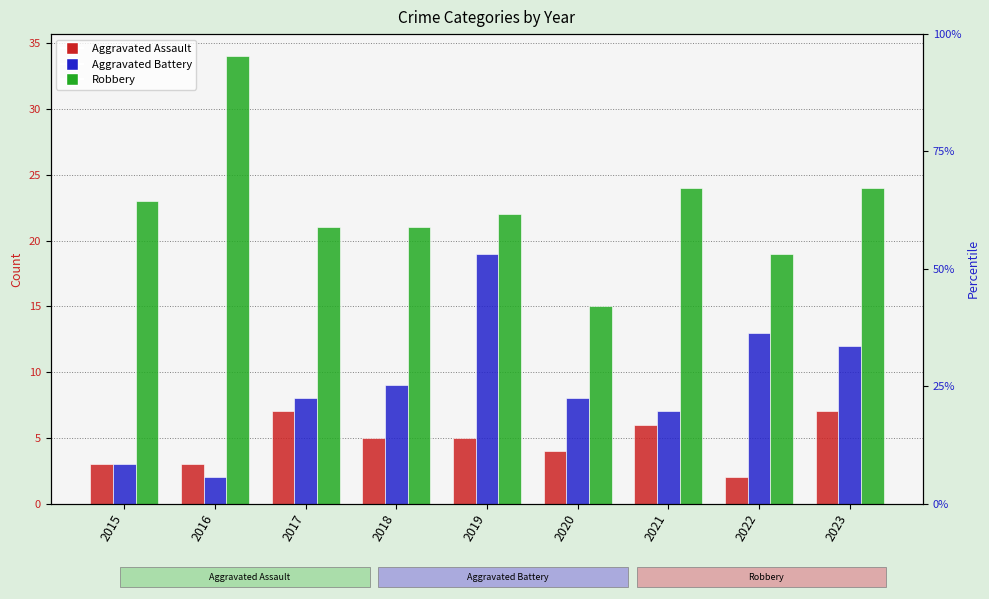

At 2015, list the series in order from smallest to largest.

Aggravated Assault, Aggravated Battery, Robbery